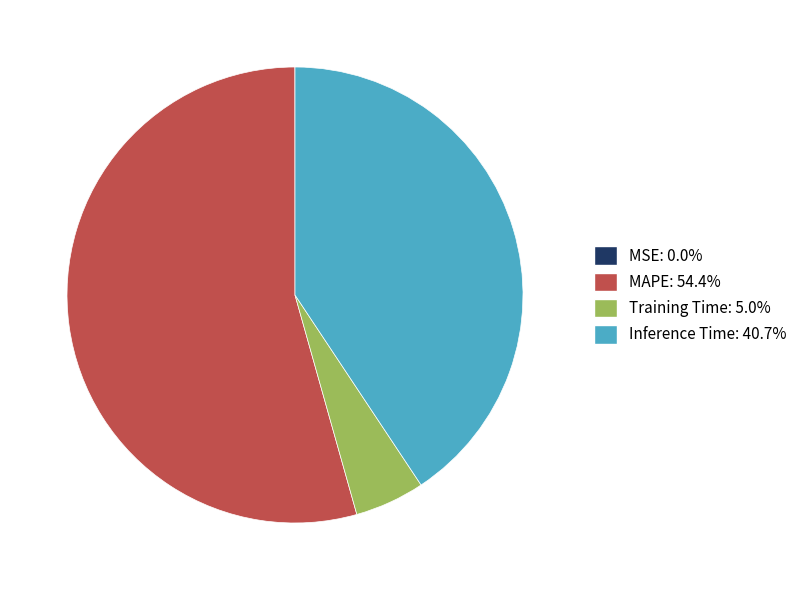

The MAPE slice represents 54% of the pie. True or false?

True